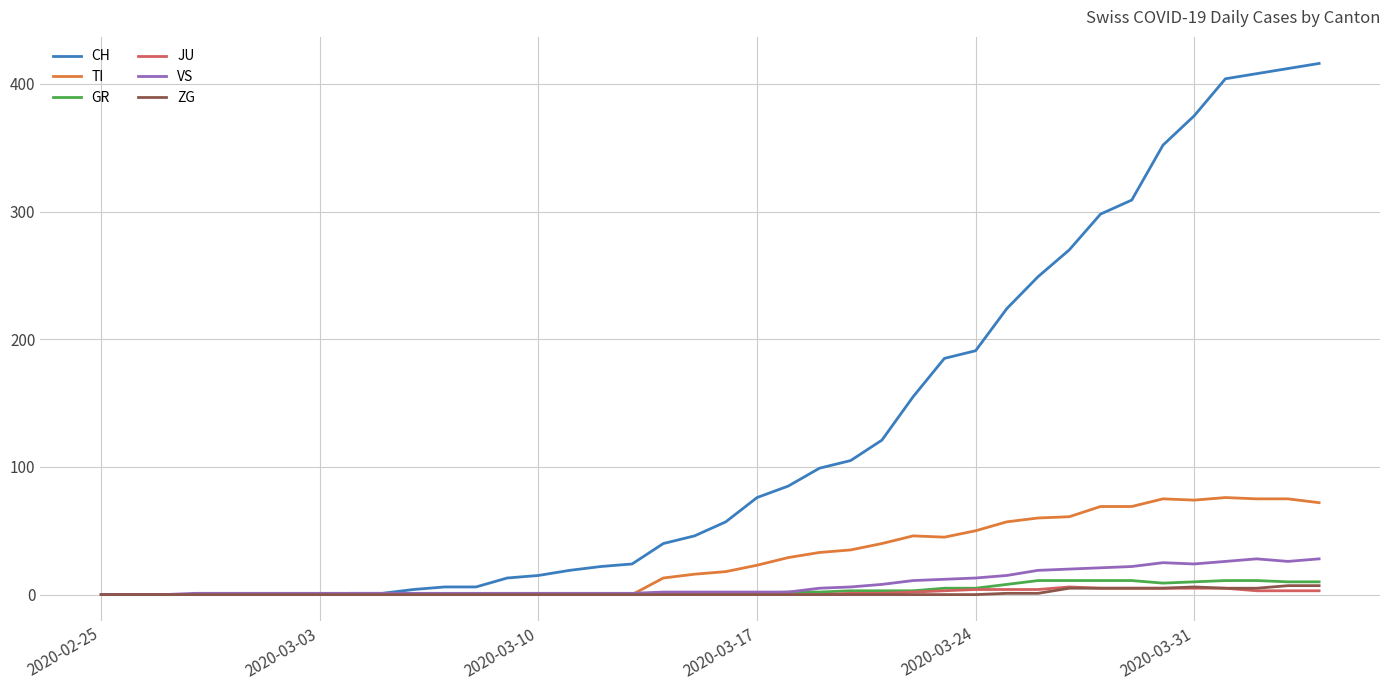

What is the maximum value shown in the chart?

416